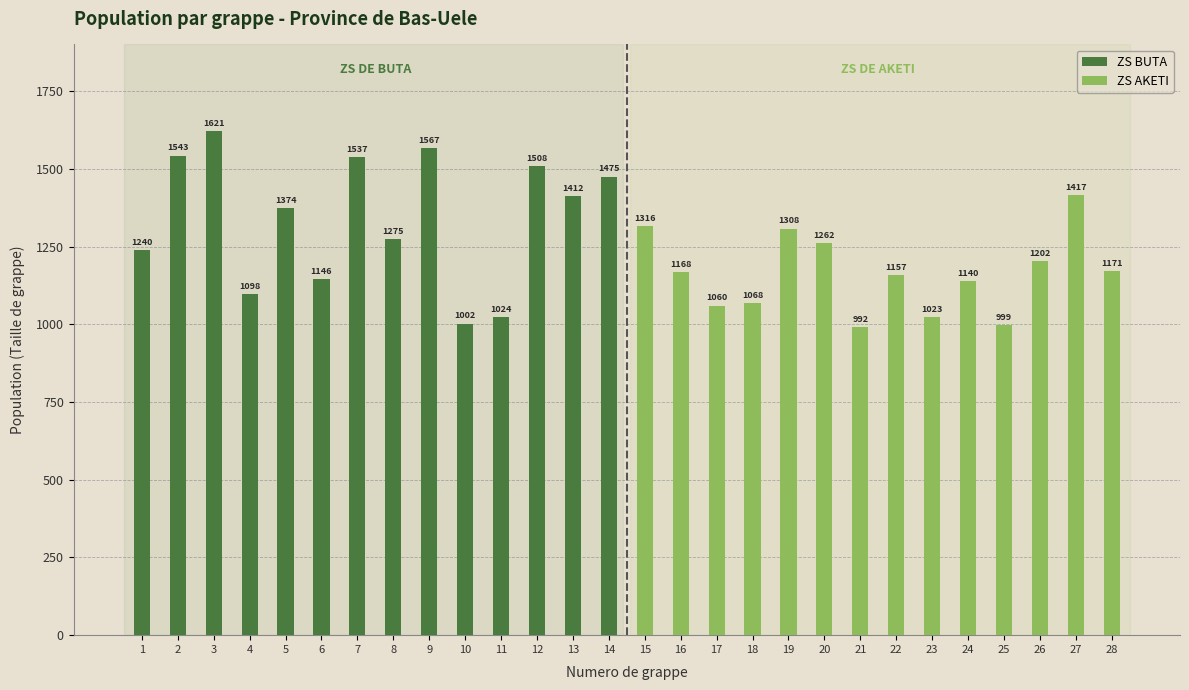

The value of ZS BUTA at 12 is 896.0. True or false?

False